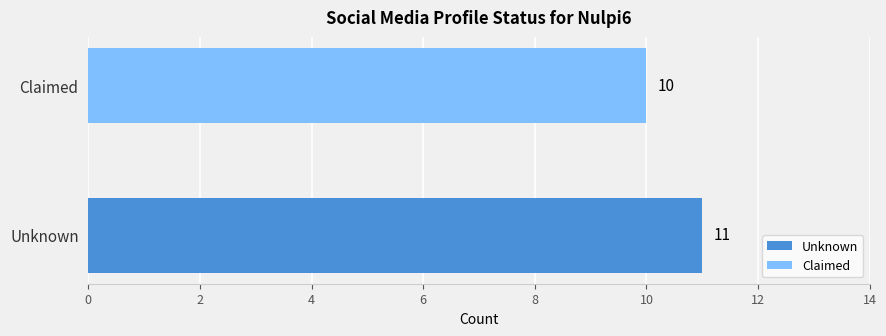

What is the greatest value displayed?

11